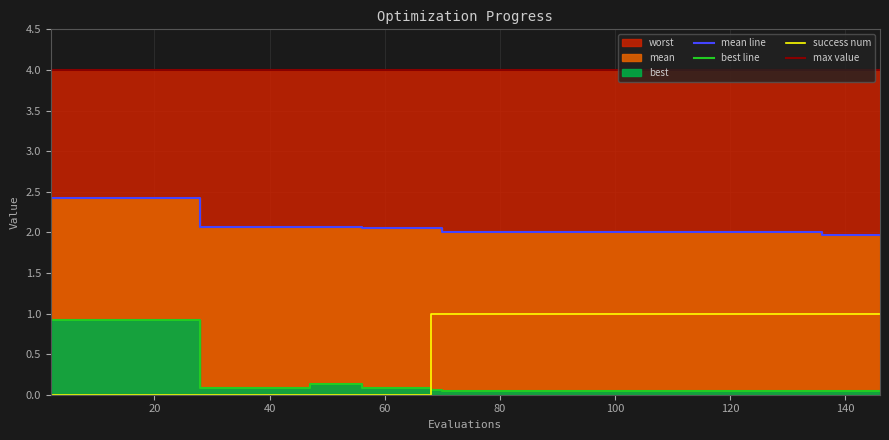

The value of best at 47 is 0.1. True or false?

True